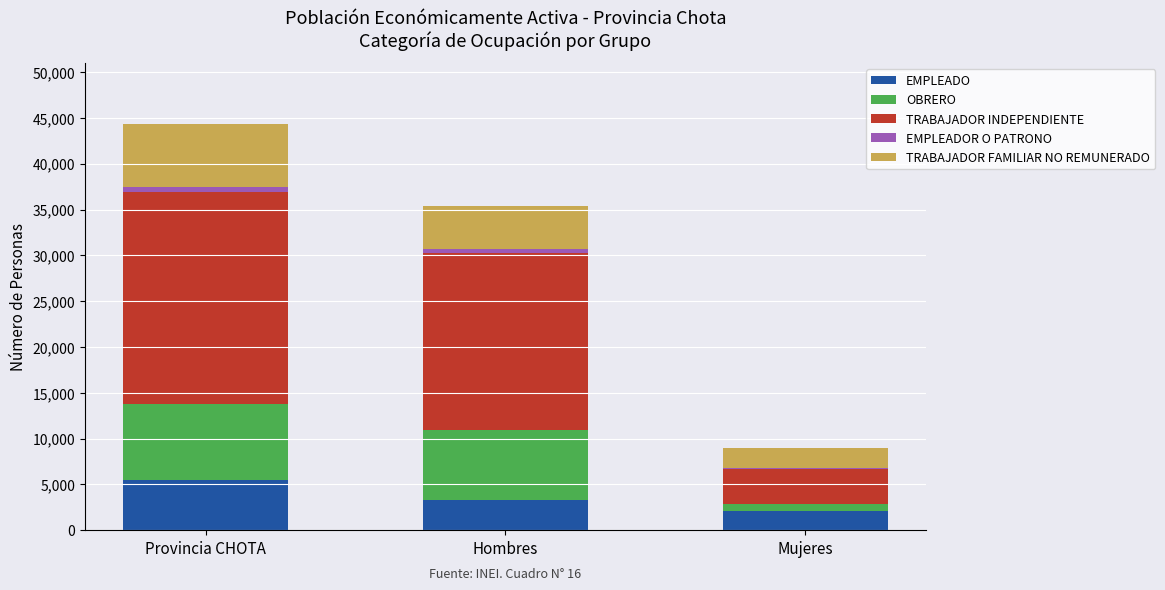

The EMPLEADO series shows 3726 at Mujeres. True or false?

False